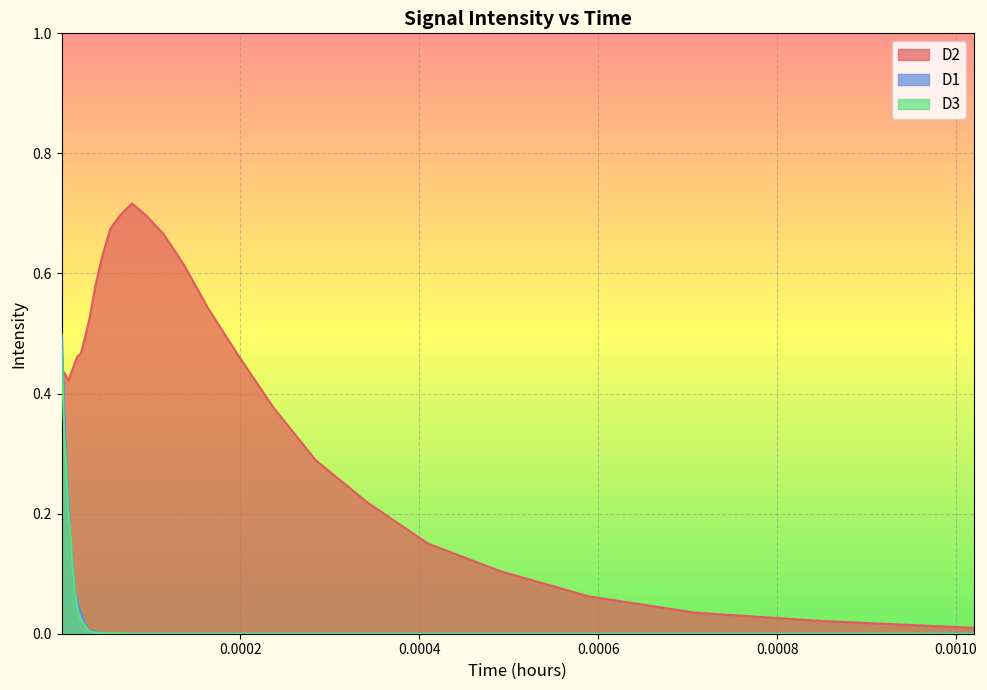

How many times do D2 and D1 cross each other?

1